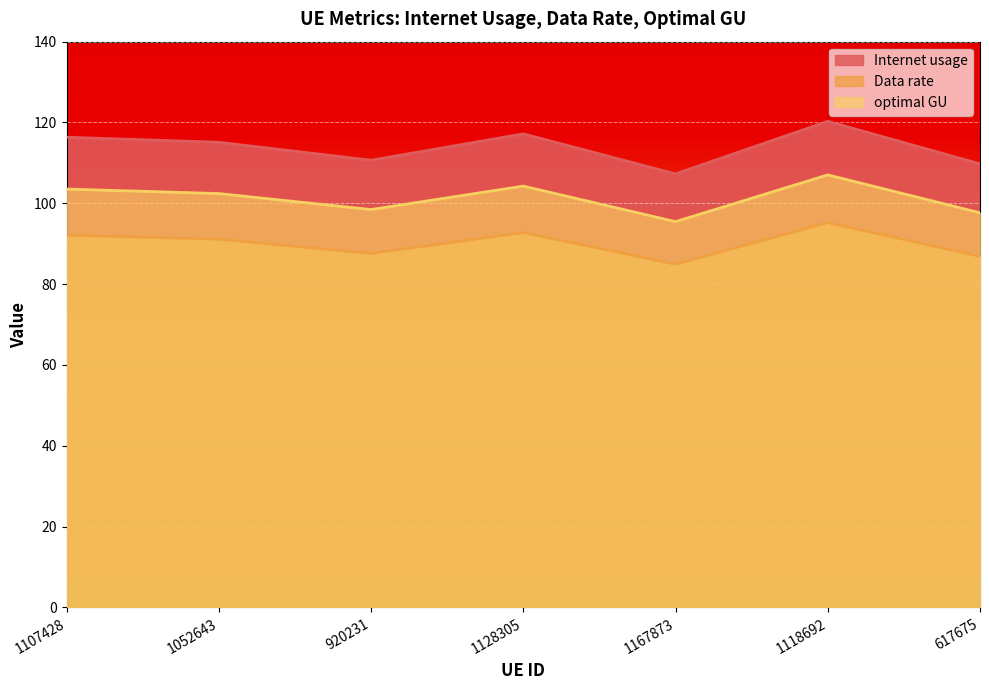

At how many categories does at least one series exceed 96?

7